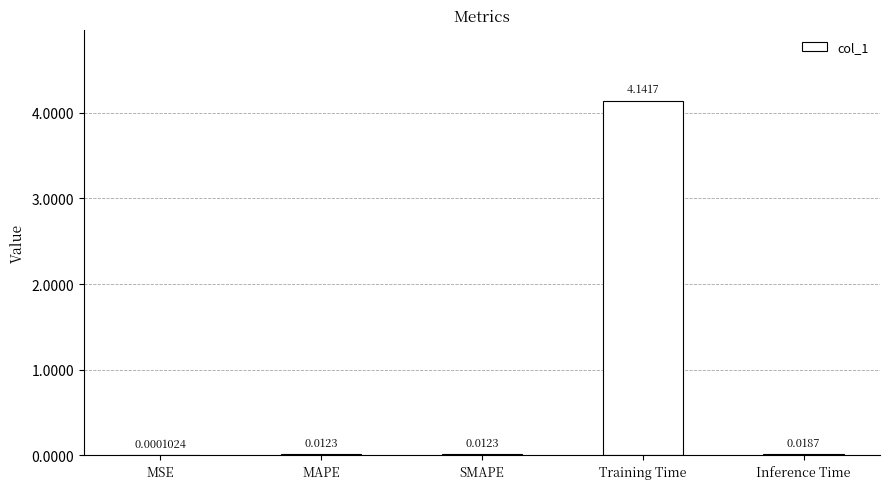

Are the bars grouped side by side (vs. stacked)?

No